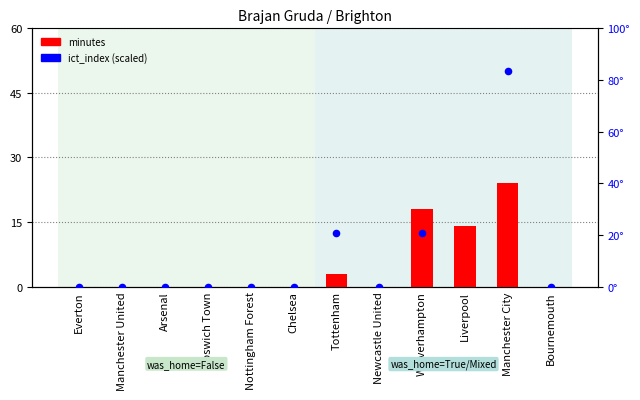

Is the value of minutes at Everton greater than the value of ict_index at Ipswich Town?

No